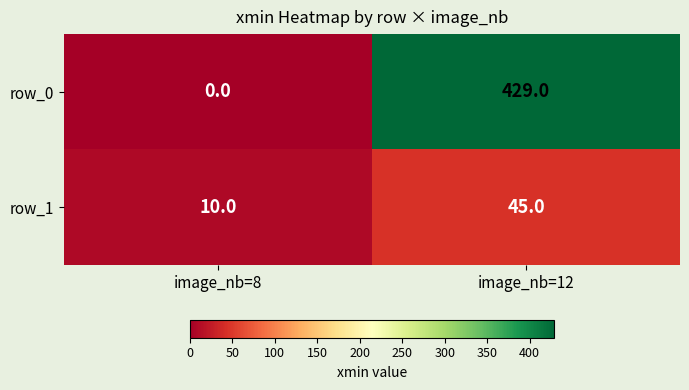

Which series has the largest range (max minus min)?

row_0